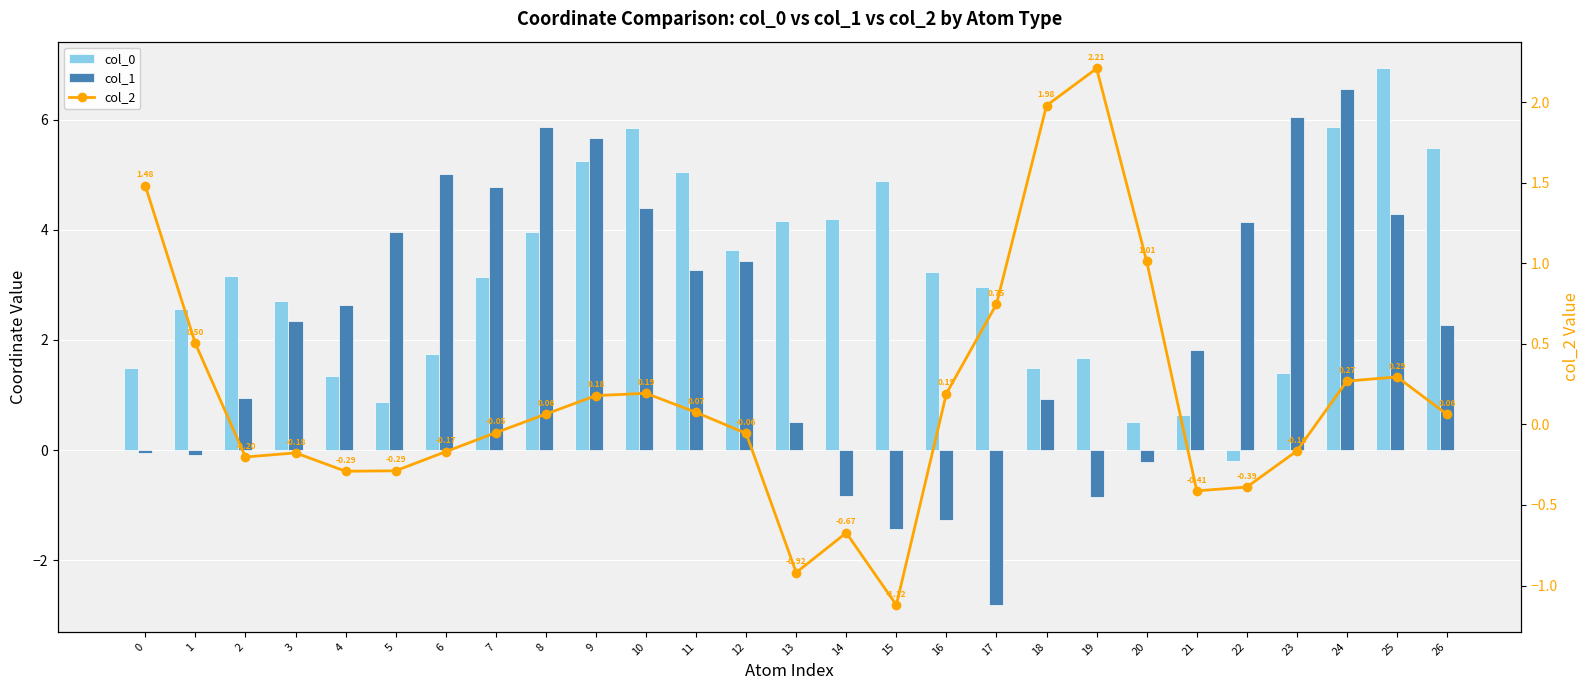

Reading left to right, list all the values displayed in this chart.

col_0: 1.5	2.6	3.2	2.7	1.4	0.9	1.7	3.1	4.0	5.2	5.8	5.0	3.6	4.2	4.2	4.9	3.2	3.0	1.5	1.7	0.5	0.6	-0.2	1.4	5.9	6.9	5.5
col_1: -0.0	-0.1	0.9	2.3	2.6	4.0	5.0	4.8	5.9	5.7	4.4	3.3	3.4	0.5	-0.8	-1.4	-1.3	-2.8	0.9	-0.9	-0.2	1.8	4.1	6.1	6.6	4.3	2.3
col_2: 1.5	0.5	-0.2	-0.2	-0.3	-0.3	-0.2	-0.1	0.1	0.2	0.2	0.1	-0.1	-0.9	-0.7	-1.1	0.2	0.7	2.0	2.2	1.0	-0.4	-0.4	-0.2	0.3	0.3	0.1